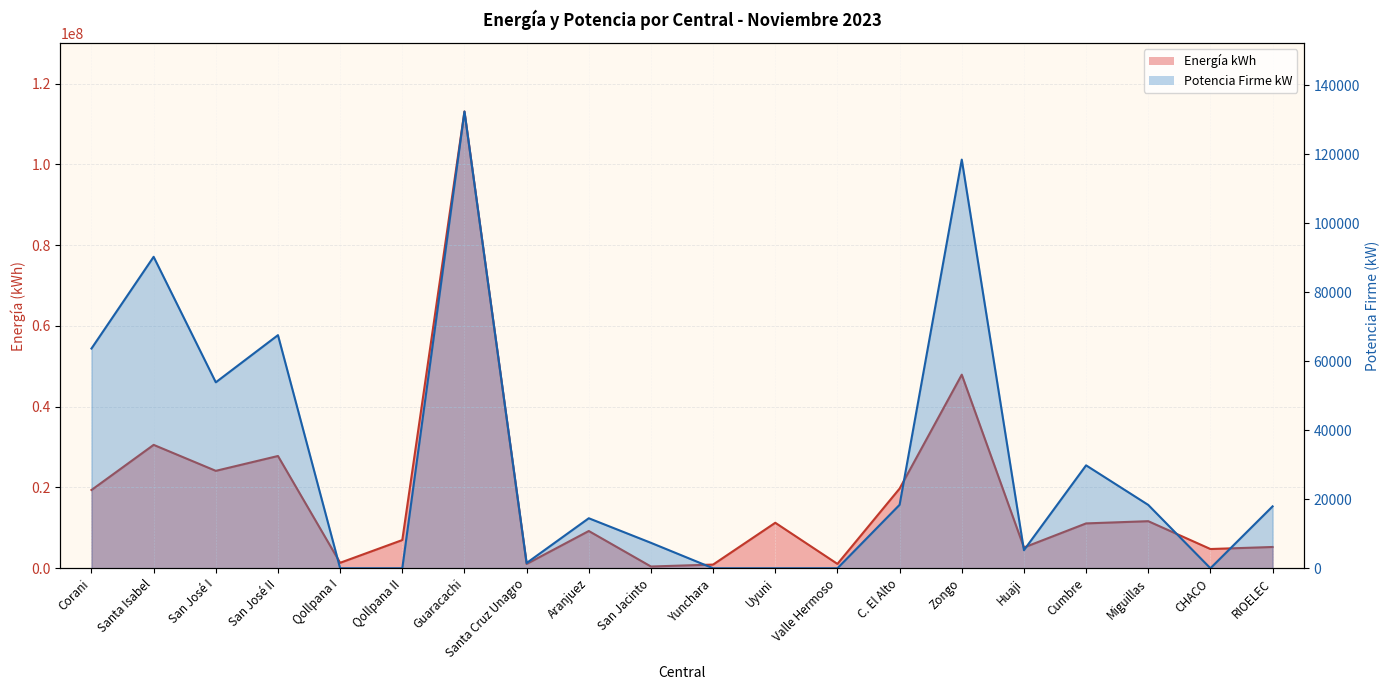

Reading left to right, what are all the values shown in this chart?

Energía kWh: 19370849.0	30545866.0	24116220.0	27790767.0	1354042.0	6982548.0	113066130.0	1067227.0	9222670.0	432751.0	913006.0	11264069.0	1079490.0	19727037.0	47924533.0	5139050.0	11103893.0	11652013.0	4762040.0	5265662.0
Potencia Firme kW: 63687.0	90272.5	53896.9	67566.9	0.0	0.0	132381.0	1523.0	14495.0	7370.0	0.0	0.0	0.0	18394.0	118437.5	5240.7	29830.8	18359.0	0.0	17939.0